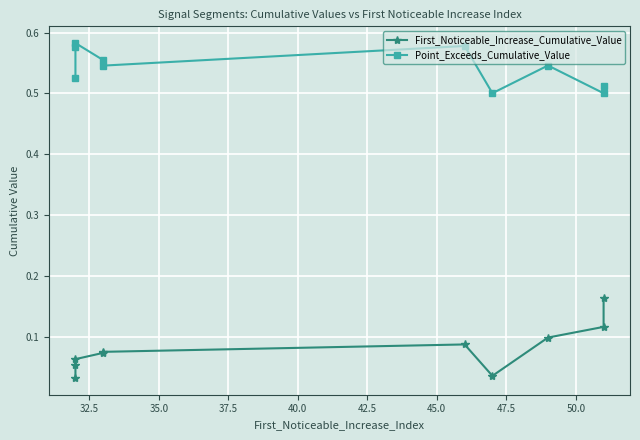

At how many categories does at least one series exceed 0?

10